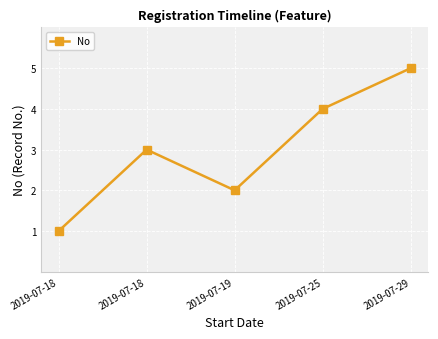

Which category has the highest value across all series?

2019-07-29